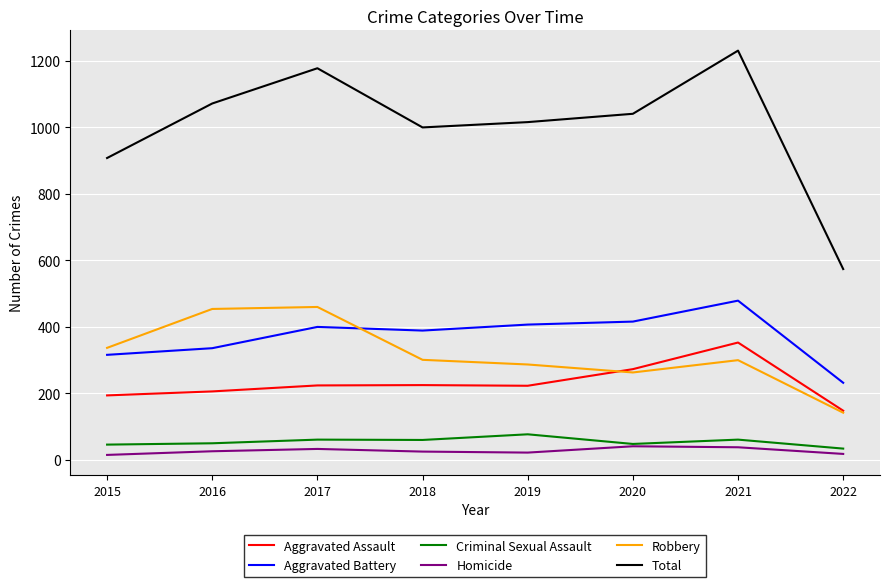

Which series has the largest range (max minus min)?

Total